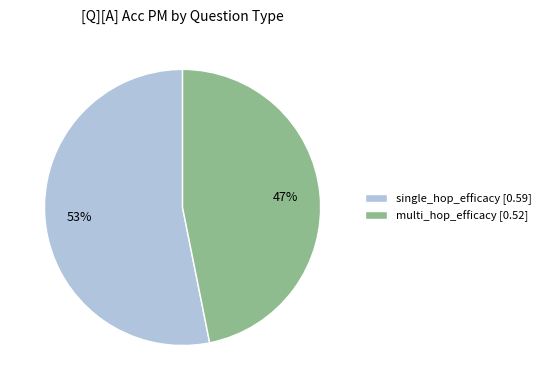

To the nearest percent, what is the average slice percentage?

50%